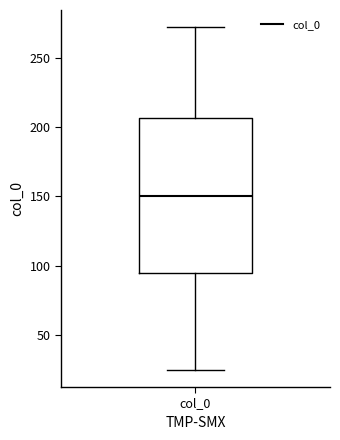

Transcribe this box plot: give where the median line is, the range the box spans, and where the two whiskers end, as read against the y-axis. The values are not printed on the chart, so give them approximately, as read against the axis.

median 150, box 95 to 205, whiskers 25 to 270